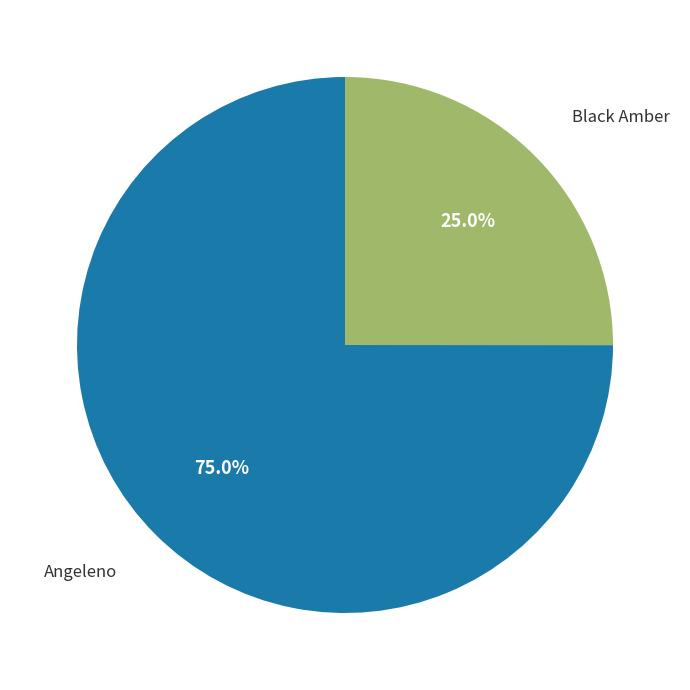

To the nearest percent, what is the difference between the largest and smallest slice percentages?

50%